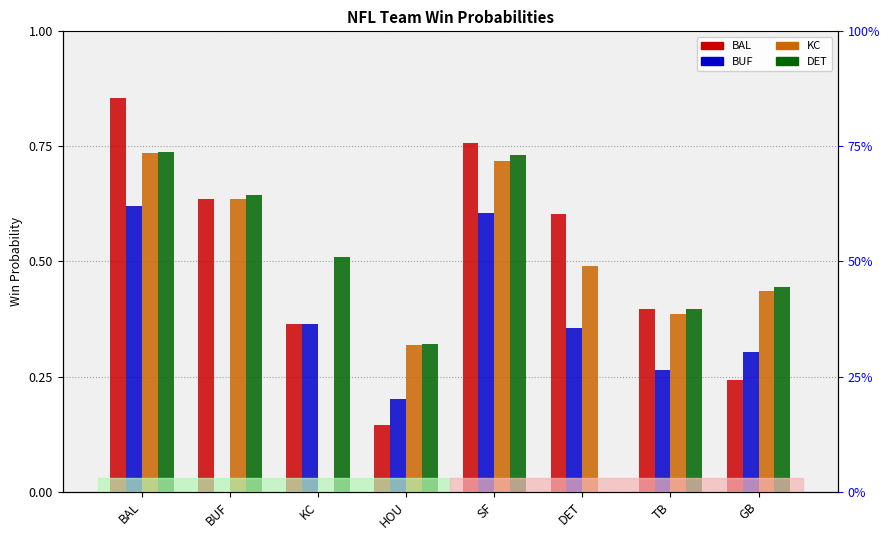

Rank the categories by KC value from lowest to highest.

KC, HOU, TB, GB, DET, BUF, SF, BAL